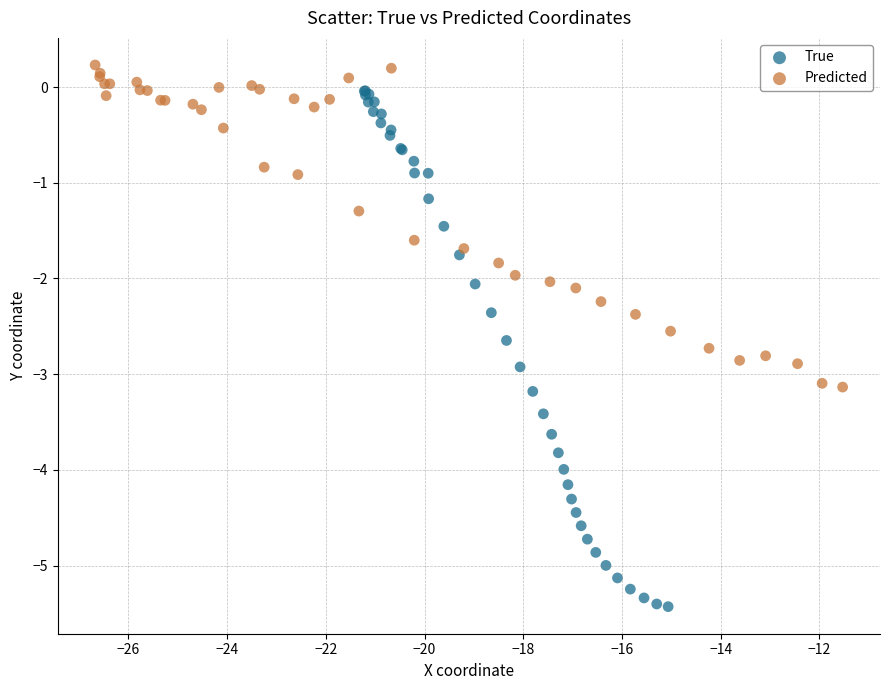

What are all the series names shown in the legend?

True, Predicted